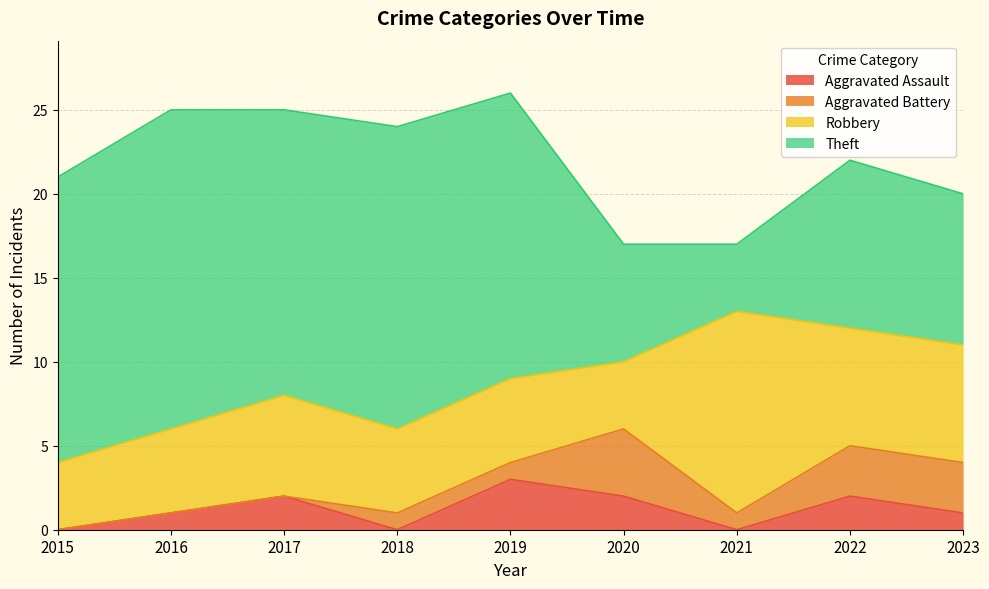

Does the chart have visible grid lines?

Yes